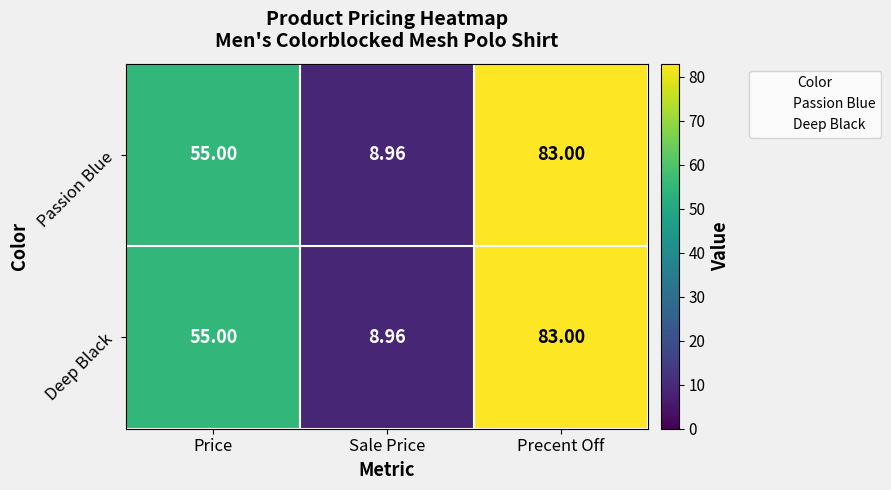

Where is Passion Blue nearest to the value 45?

Price